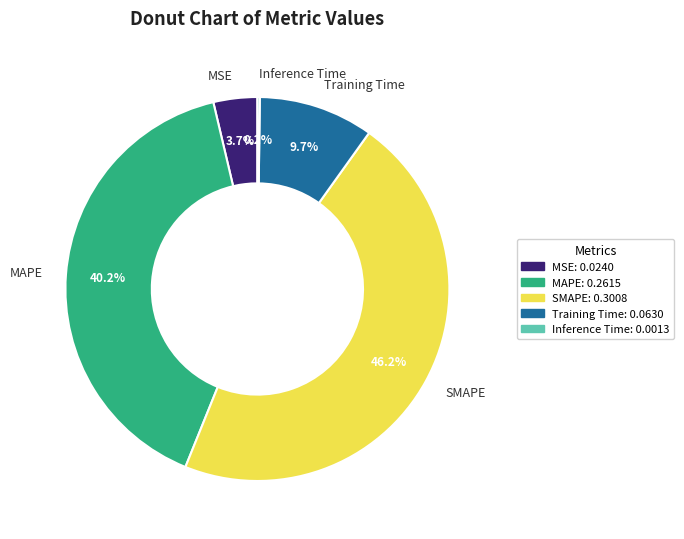

Does any single category account for the majority?

No